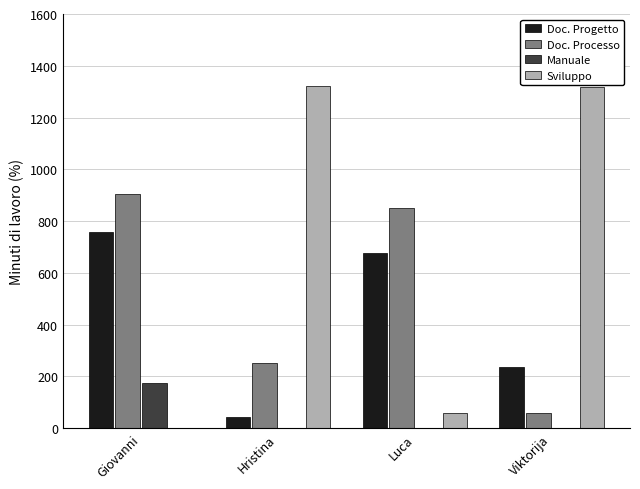

What is the sum of all Doc. Progetto values?

1716